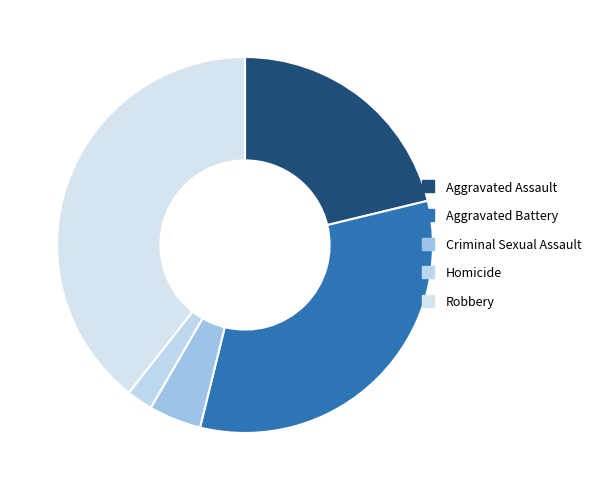

To the nearest percent, what portion does Aggravated Assault represent?

21%